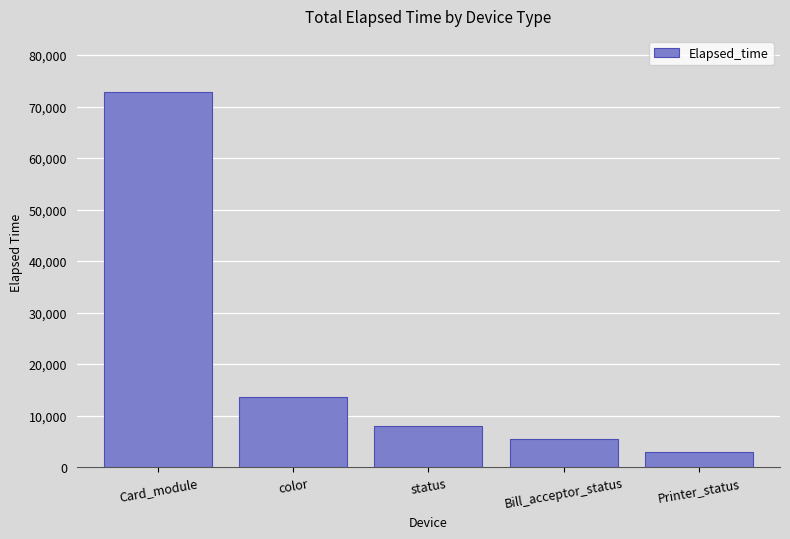

Between Card_module and Bill_acceptor_status, which is larger?

Card_module